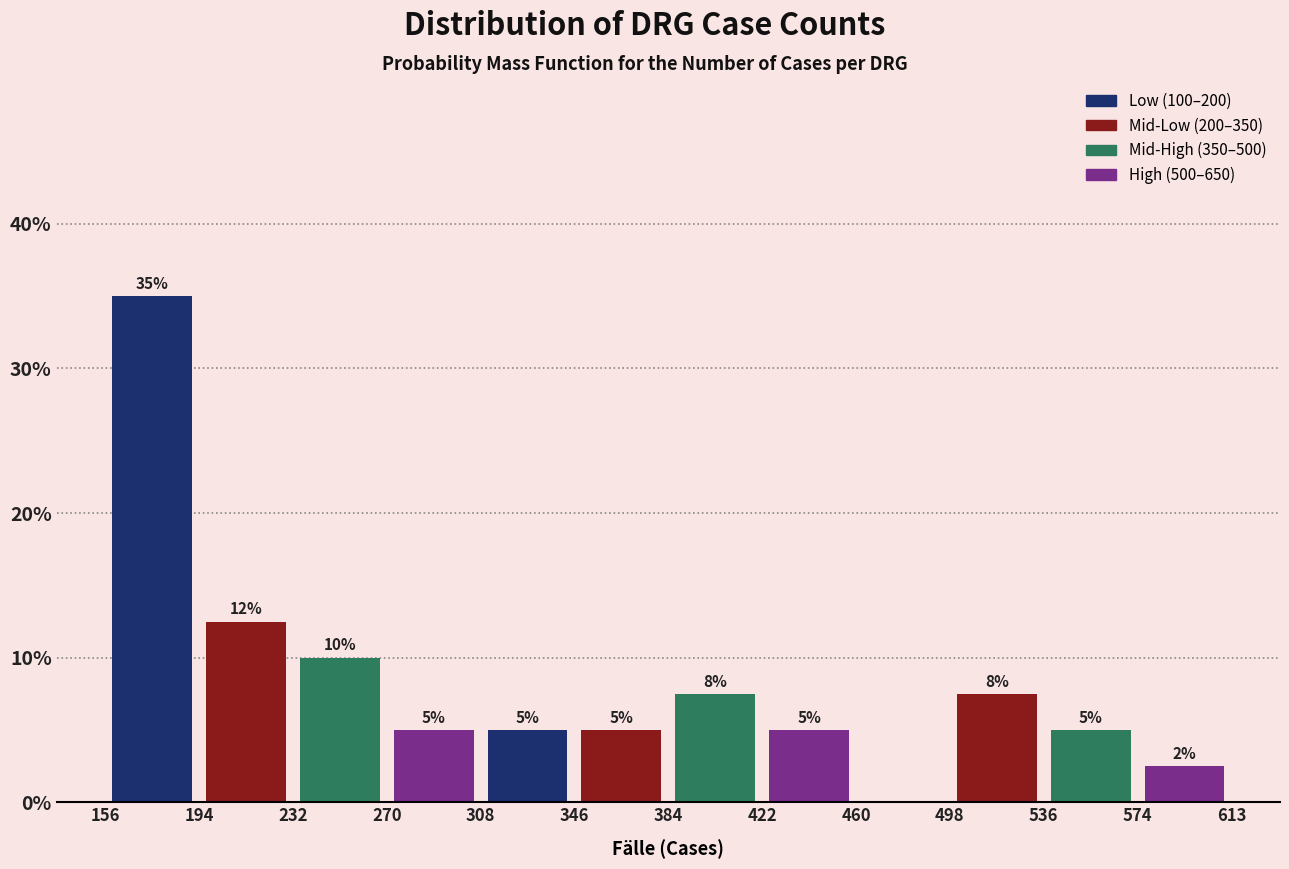

Over which range of the x-axis is the bar tallest?

156 to 194